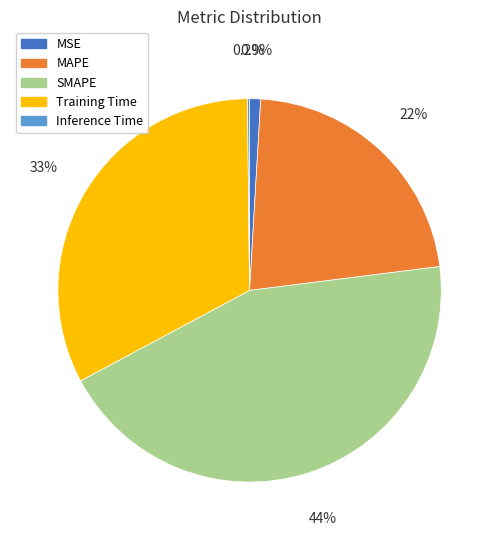

To the nearest percent, what portion does Training Time represent?

33%